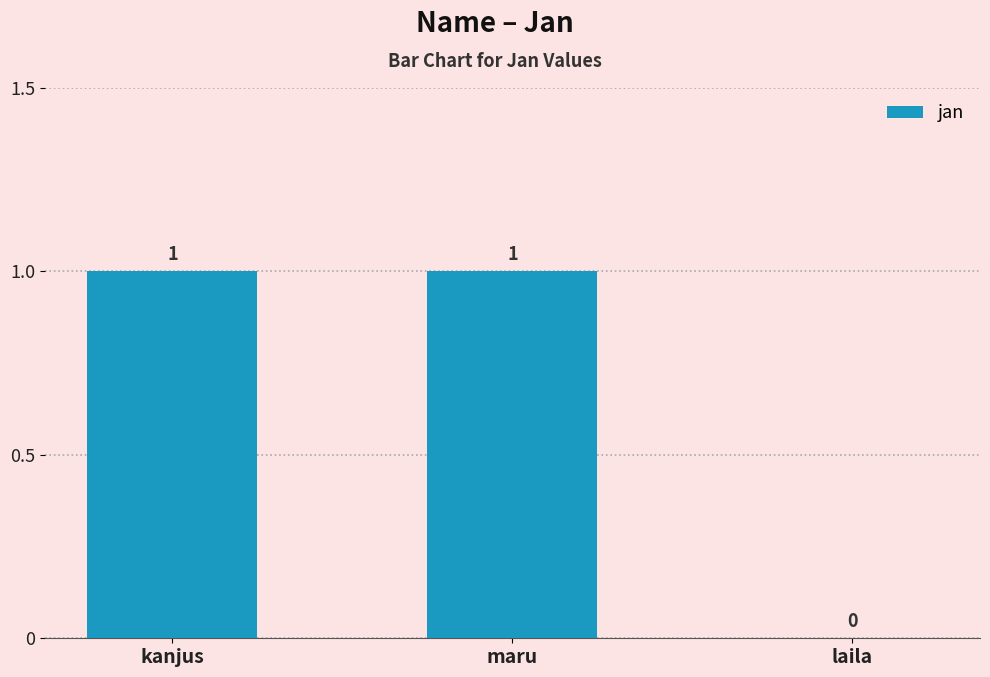

Which has a higher value, kanjus or laila?

kanjus